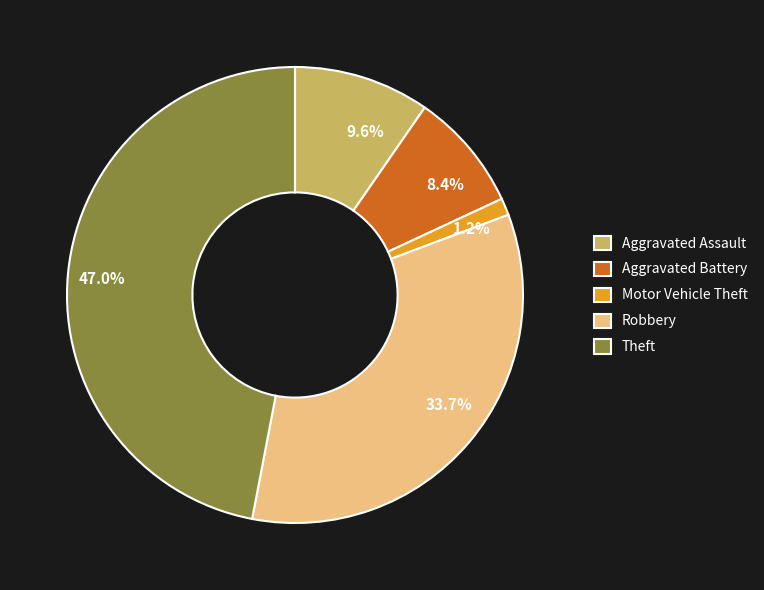

To the nearest percent, what is the difference between the Robbery and Aggravated Battery slice percentages?

25%